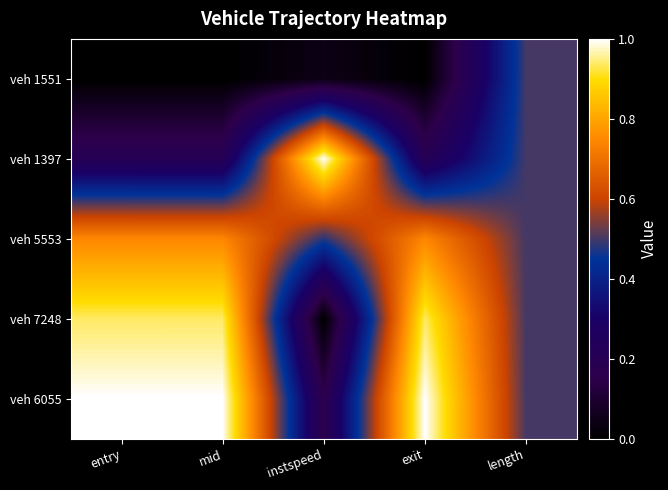

Rank the series at entry from highest to lowest value.

veh 6055, veh 7248, veh 5553, veh 1397, veh 1551